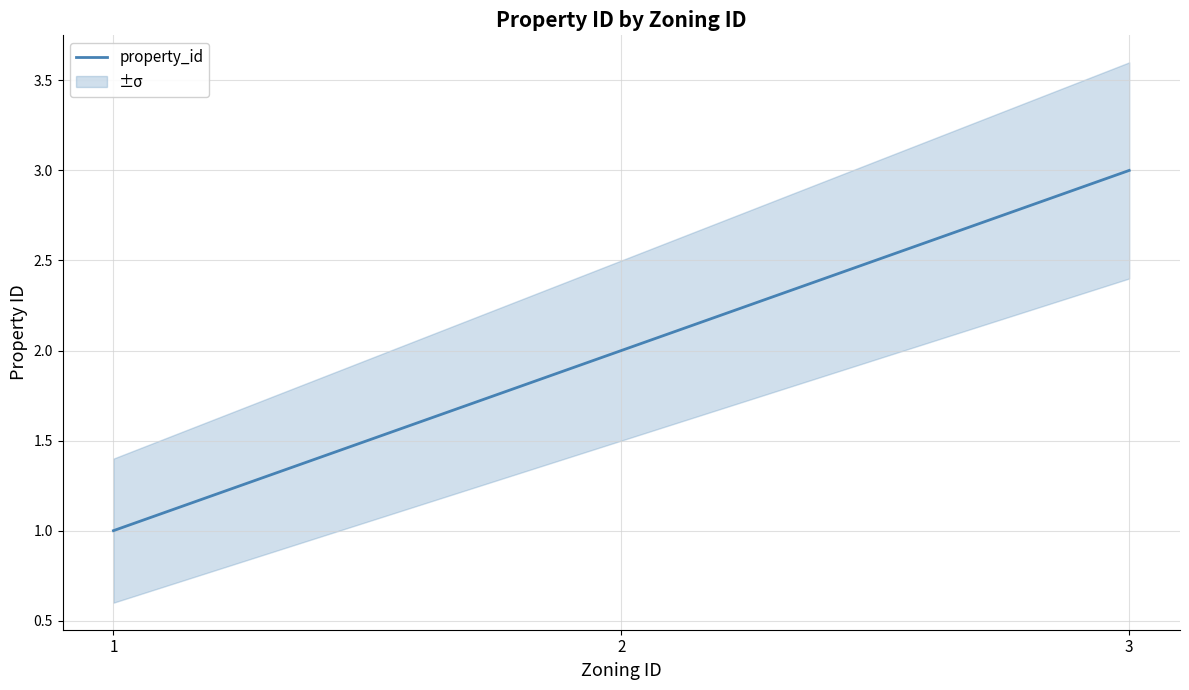

What is the smallest value displayed?

1